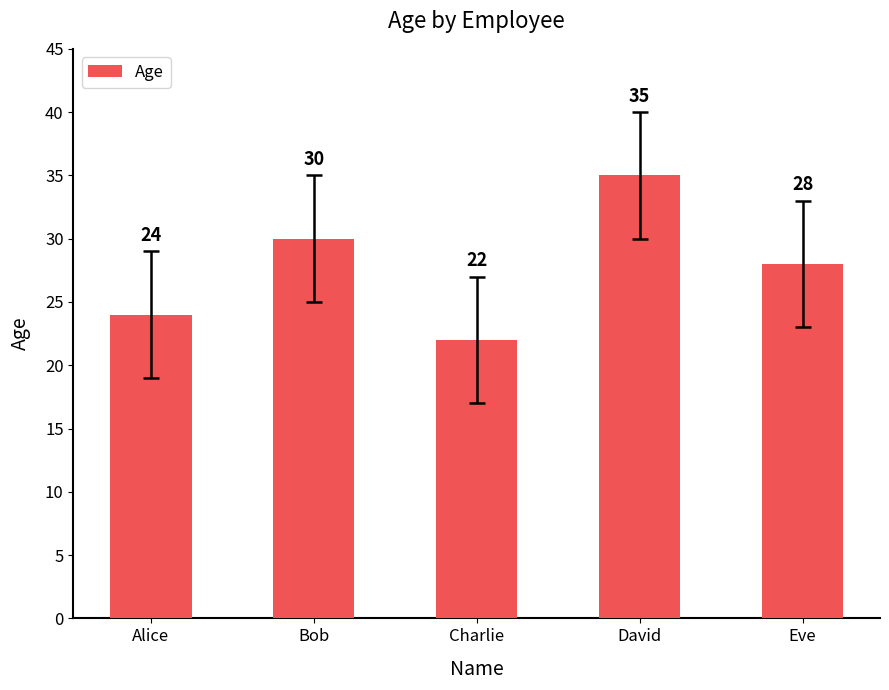

Rank the categories by value from lowest to highest.

Charlie, Alice, Eve, Bob, David